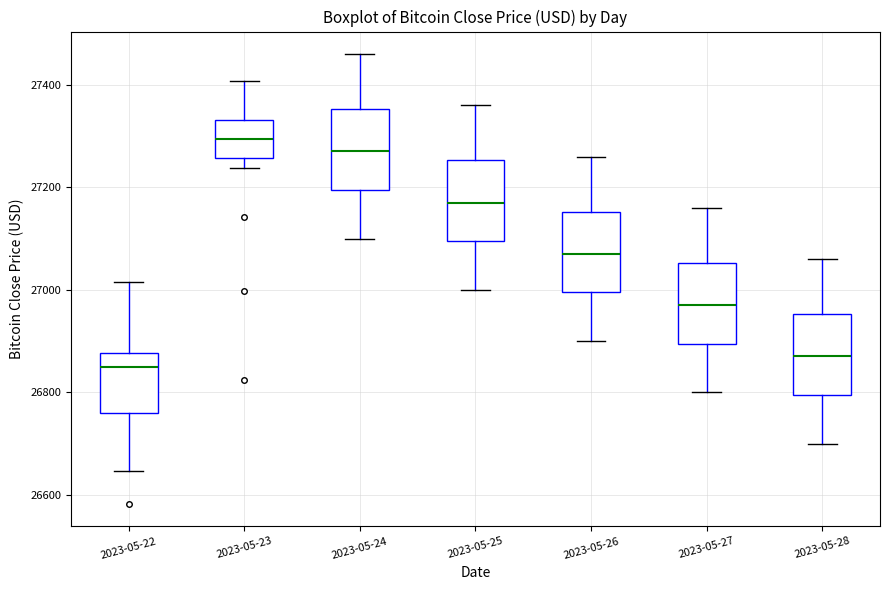

Where is the upper edge of the box for 2023-05-28 on the y-axis? The values are not printed on the chart, so give them approximately, as read against the axis.

26960